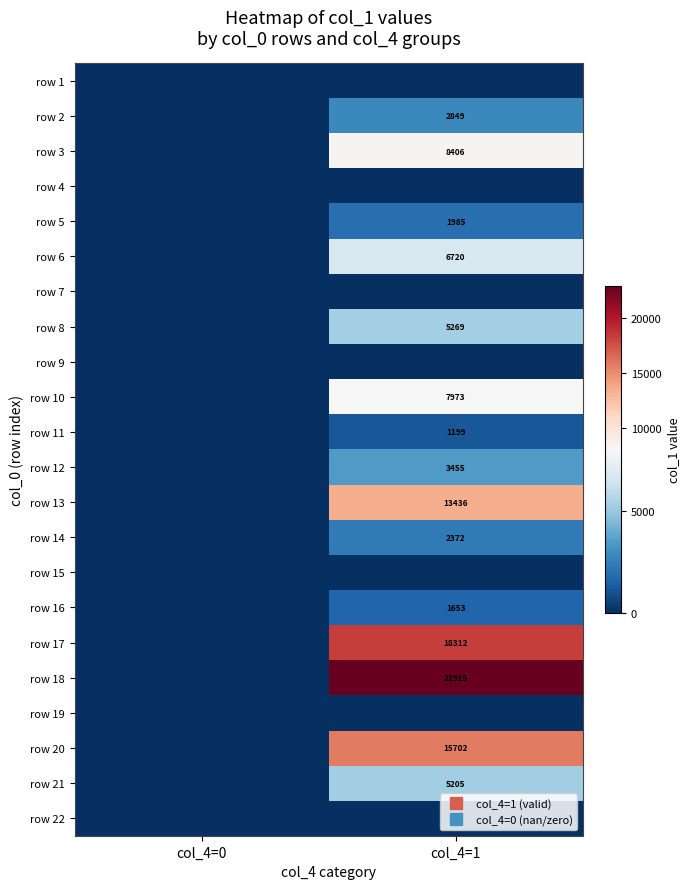

Reading right to left, transcribe all the data shown in this chart.

row_0: col_4=1=0.0	col_4=0=0.0
row_1: col_4=1=2849.2	col_4=0=0.0
row_2: col_4=1=8405.5	col_4=0=0.0
row_3: col_4=1=0.0	col_4=0=0.0
row_4: col_4=1=1984.9	col_4=0=0.0
row_5: col_4=1=6720.2	col_4=0=0.0
row_6: col_4=1=0.0	col_4=0=0.0
row_7: col_4=1=5268.5	col_4=0=0.0
row_8: col_4=1=0.0	col_4=0=0.0
row_9: col_4=1=7972.9	col_4=0=0.0
row_10: col_4=1=1199.5	col_4=0=0.0
row_11: col_4=1=3455.1	col_4=0=0.0
row_12: col_4=1=13435.7	col_4=0=0.0
row_13: col_4=1=2372.3	col_4=0=0.0
row_14: col_4=1=0.0	col_4=0=0.0
row_15: col_4=1=1653.2	col_4=0=0.0
row_16: col_4=1=18311.9	col_4=0=0.0
row_17: col_4=1=22915.4	col_4=0=0.0
row_18: col_4=1=0.0	col_4=0=0.0
row_19: col_4=1=15702.1	col_4=0=0.0
row_20: col_4=1=5205.1	col_4=0=0.0
row_21: col_4=1=0.0	col_4=0=0.0